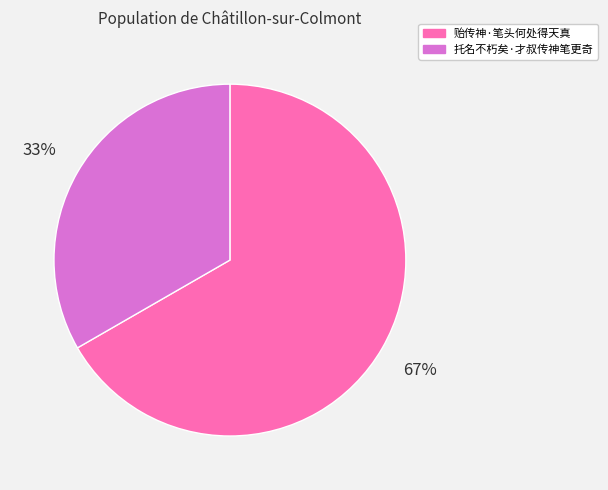

Which slice is the smallest?

托名不朽矣·才叔传神笔更奇